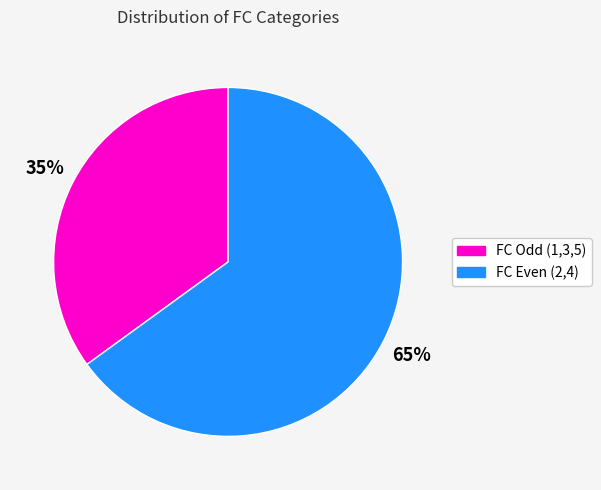

What is the largest slice in the pie chart?

FC Even (2,4)